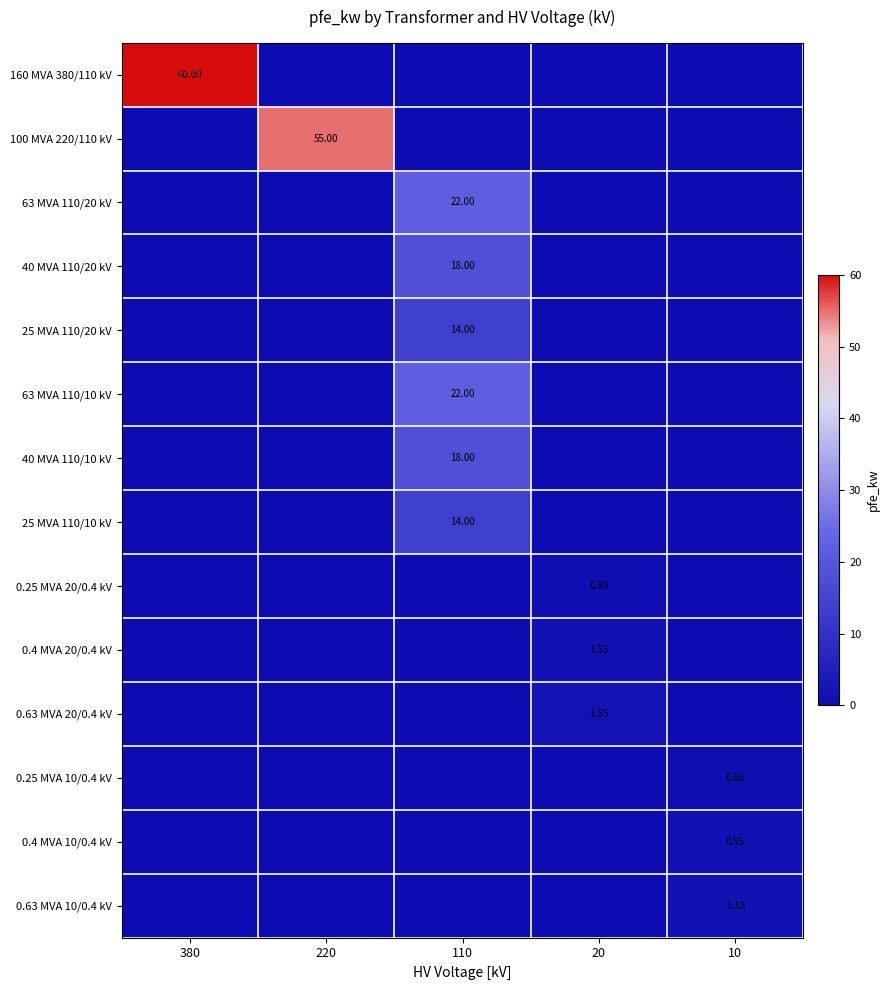

Which series changed the most between 380 and 220?

160 MVA 380/110 kV